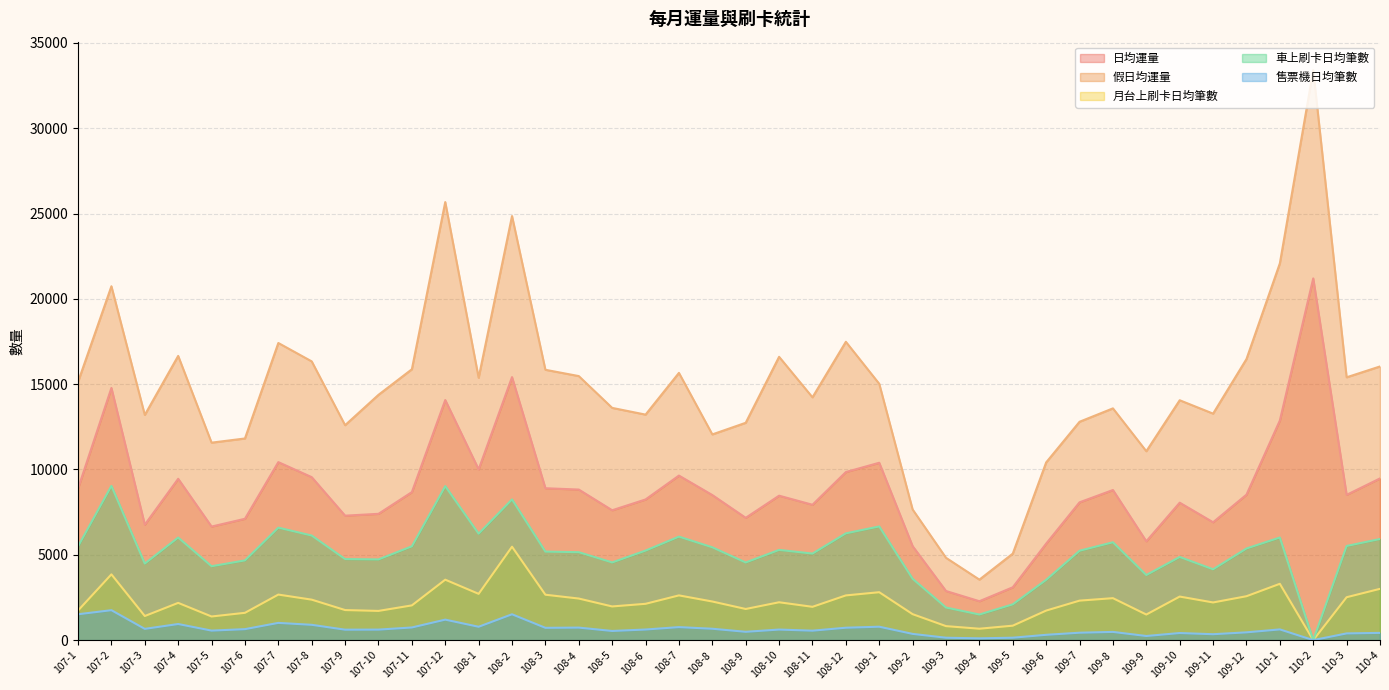

True or false: 日均運量 and 月台上刷卡日均筆數 intersect in this chart.

False